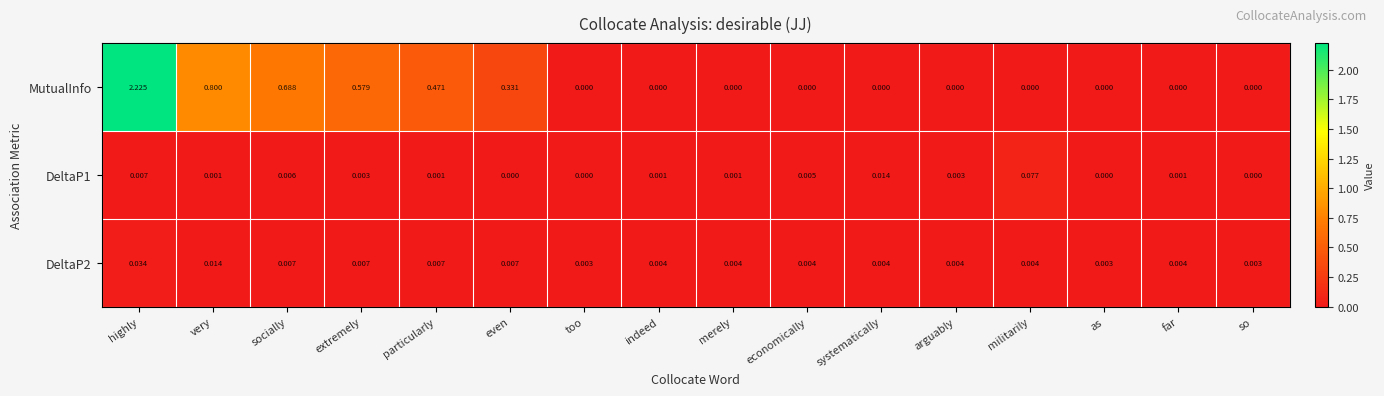

Is the value of MutualInfo at so greater than the value of DeltaP1 at extremely?

No